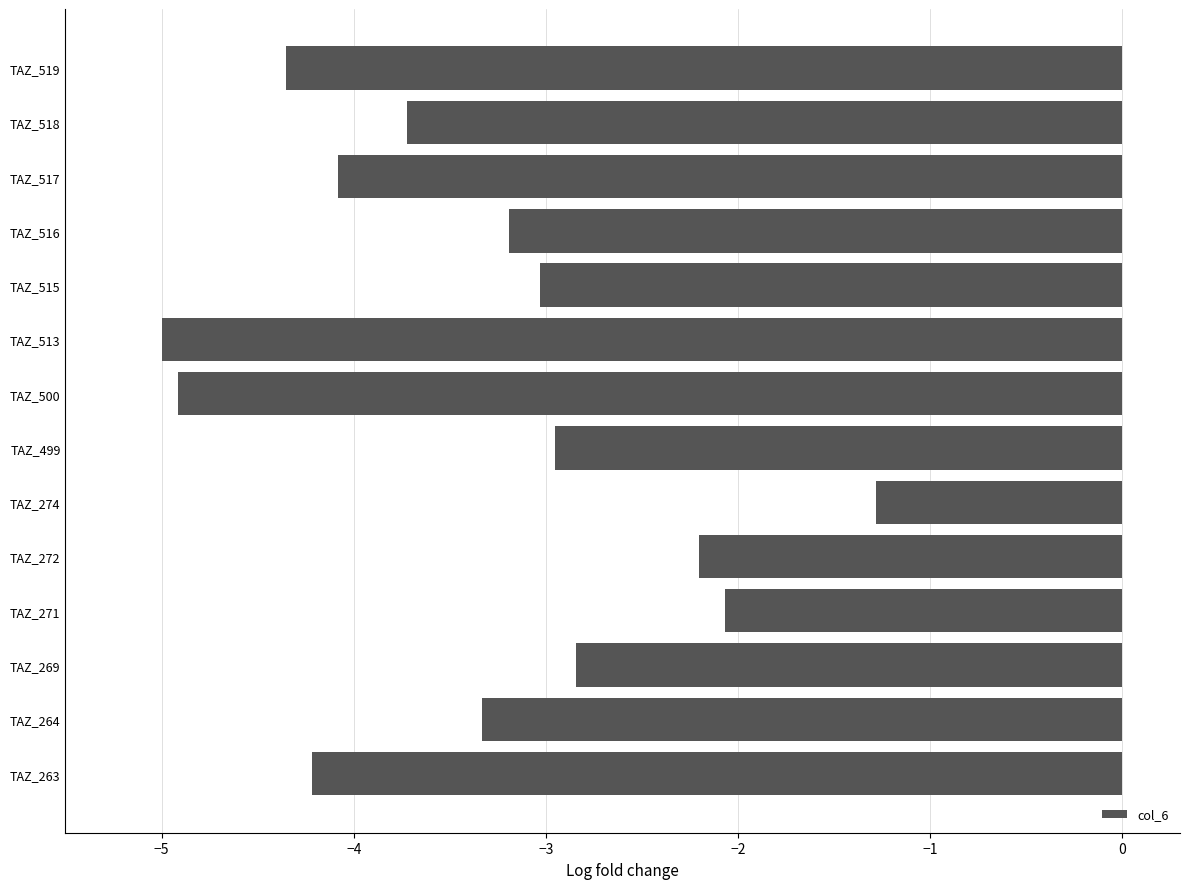

The value at TAZ_516 is -3.2. True or false?

True